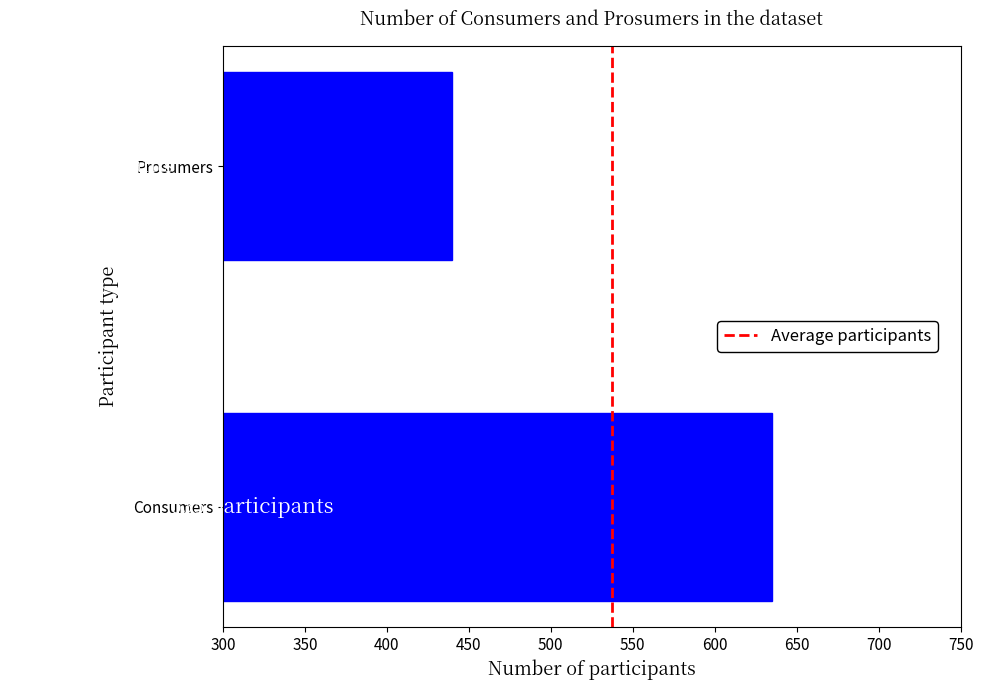

What is the average value?

538